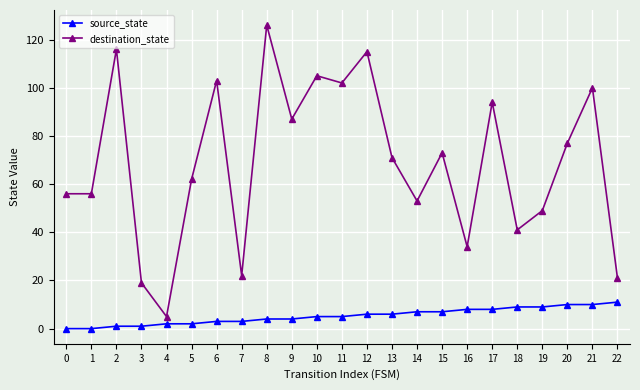

What is the sum of the destination_state values at 5 and 10?

167